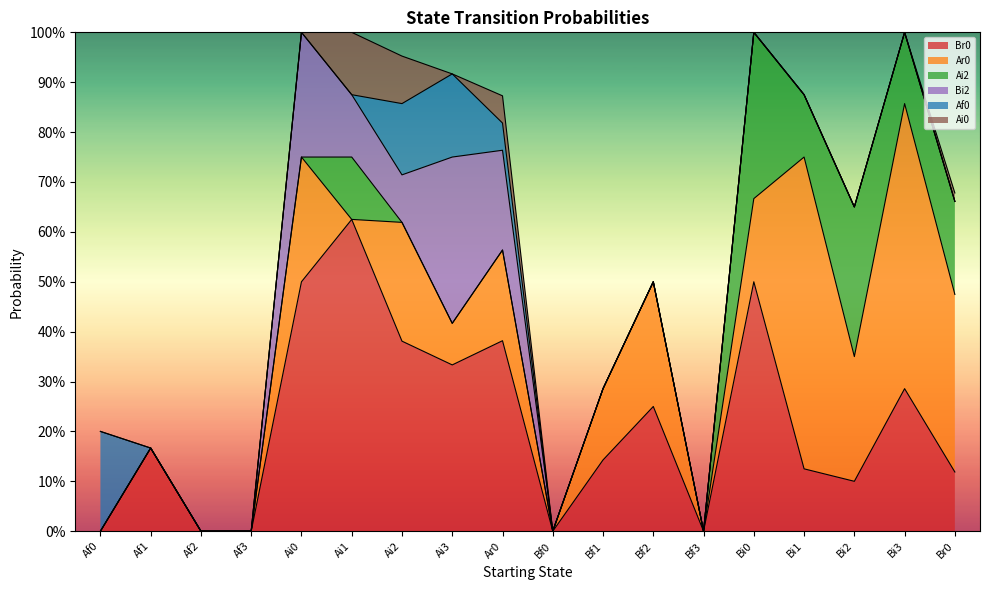

List the labels in order of Ai0 value, smallest first.

Af0, Af1, Af2, Af3, Ai0, Ai3, Bf0, Bf1, Bf2, Bf3, Bi0, Bi1, Bi2, Bi3, Br0, Ar0, Ai2, Ai1